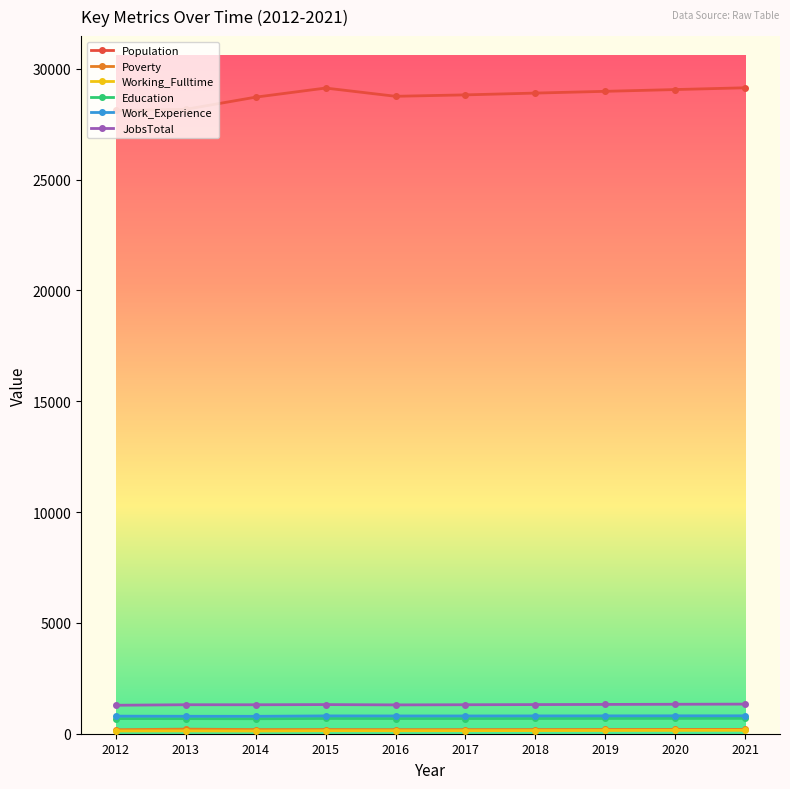

Which series has the widest spread of values?

Population